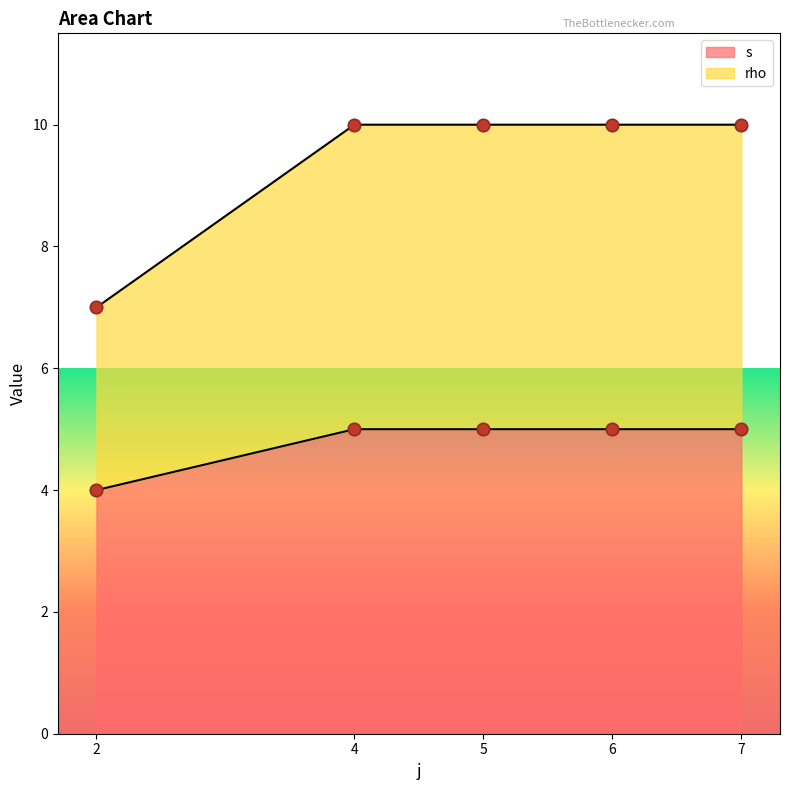

At how many categories does at least one series exceed 4?

5